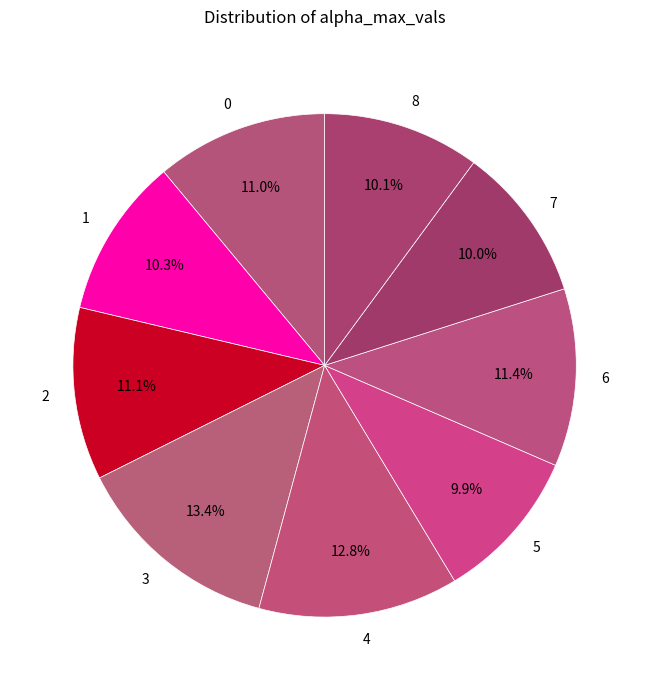

Between 3 and 1, which is larger?

3